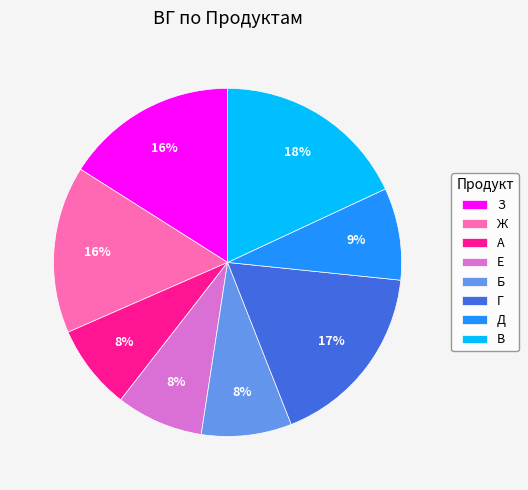

Is there any slice that represents more than half of the pie?

No